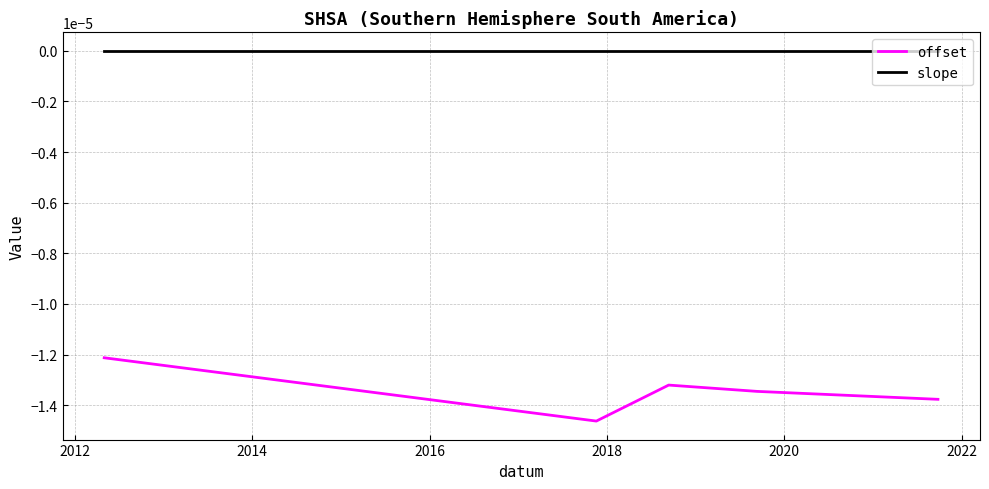

Which series has the widest spread of values?

offset